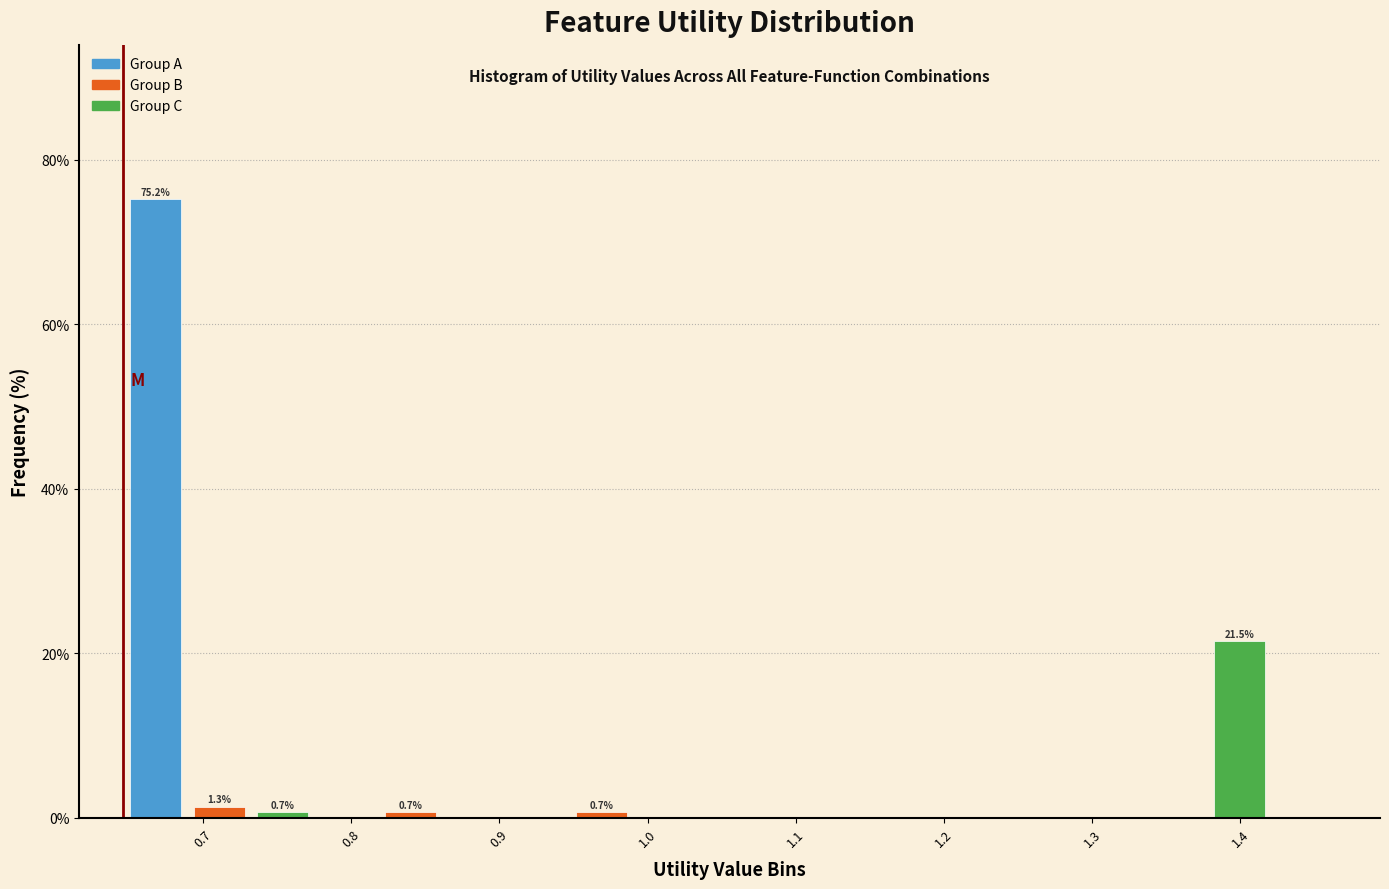

Over which range of the x-axis is the bar tallest?

0.65 to 0.69